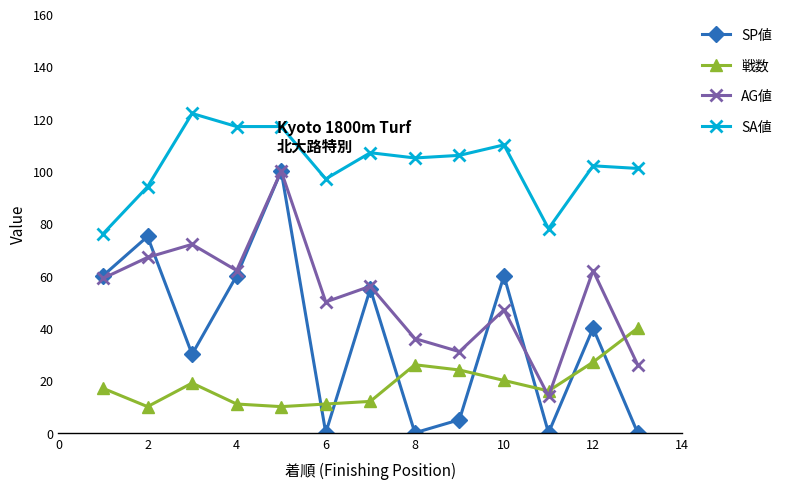

List the series in order of their overall mean, lowest first.

戦数, SP値, AG値, SA値